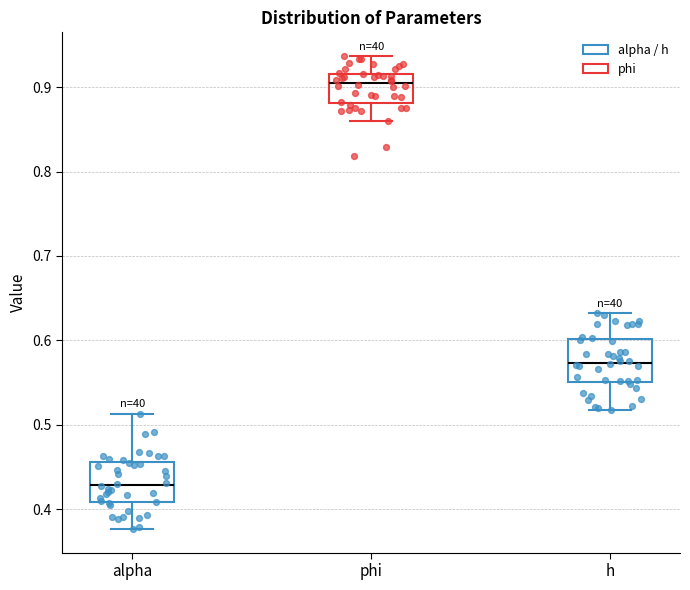

Which box has the lowest median line?

alpha